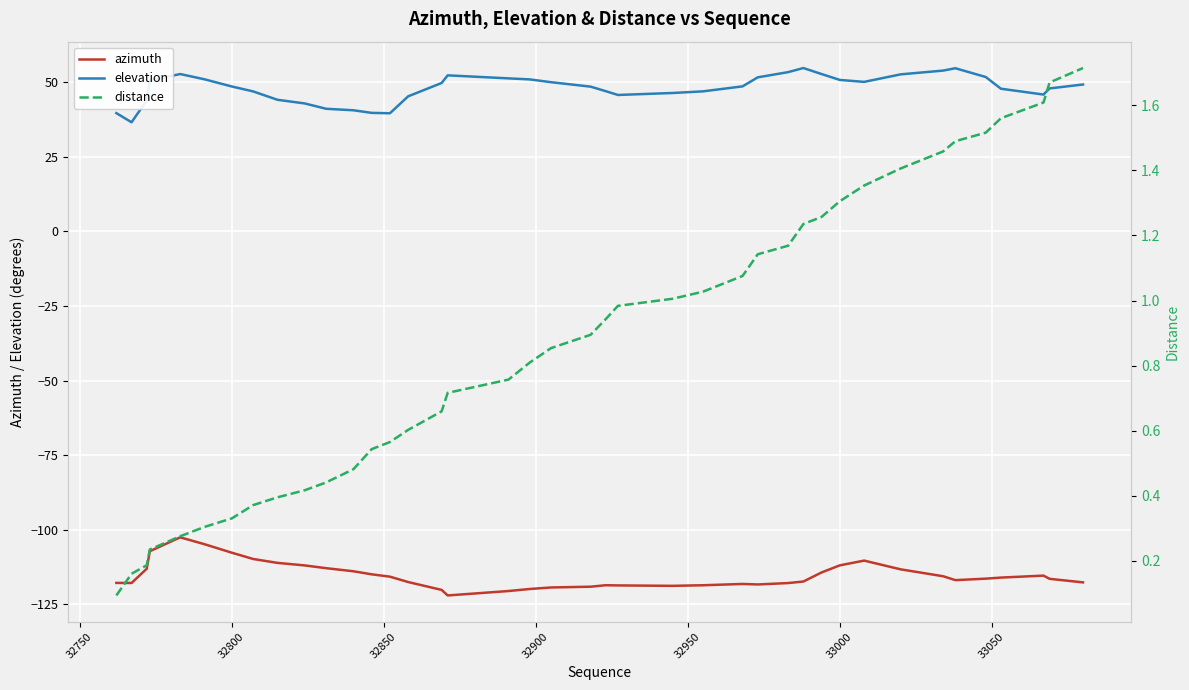

True or false: distance and elevation cross at least once.

False